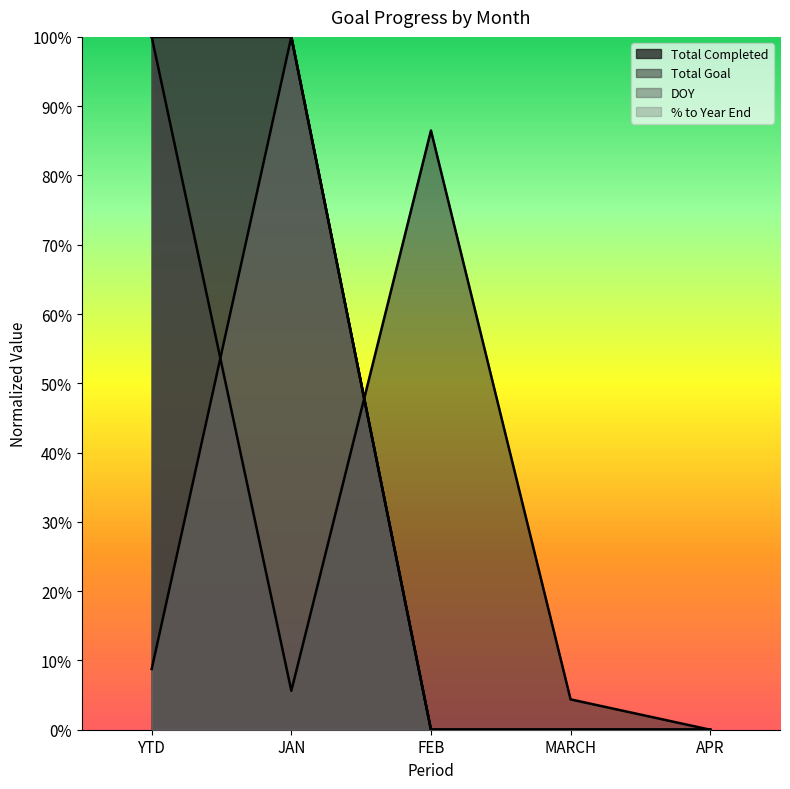

Which series has the widest spread of values?

Total Completed